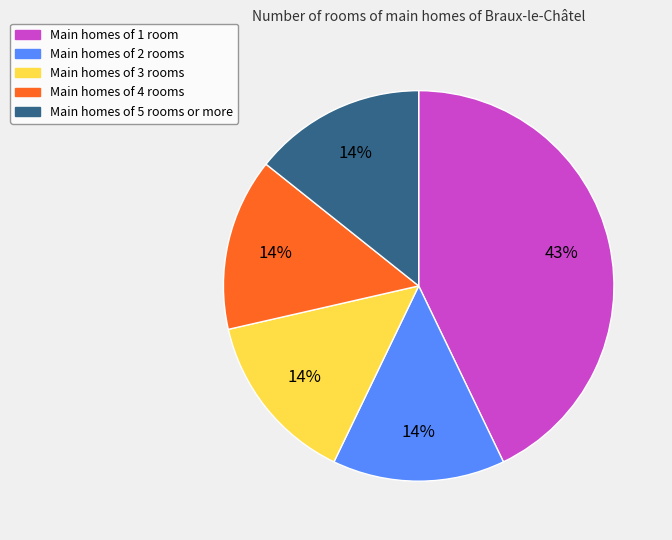

To the nearest percent, what is the average slice percentage?

20%